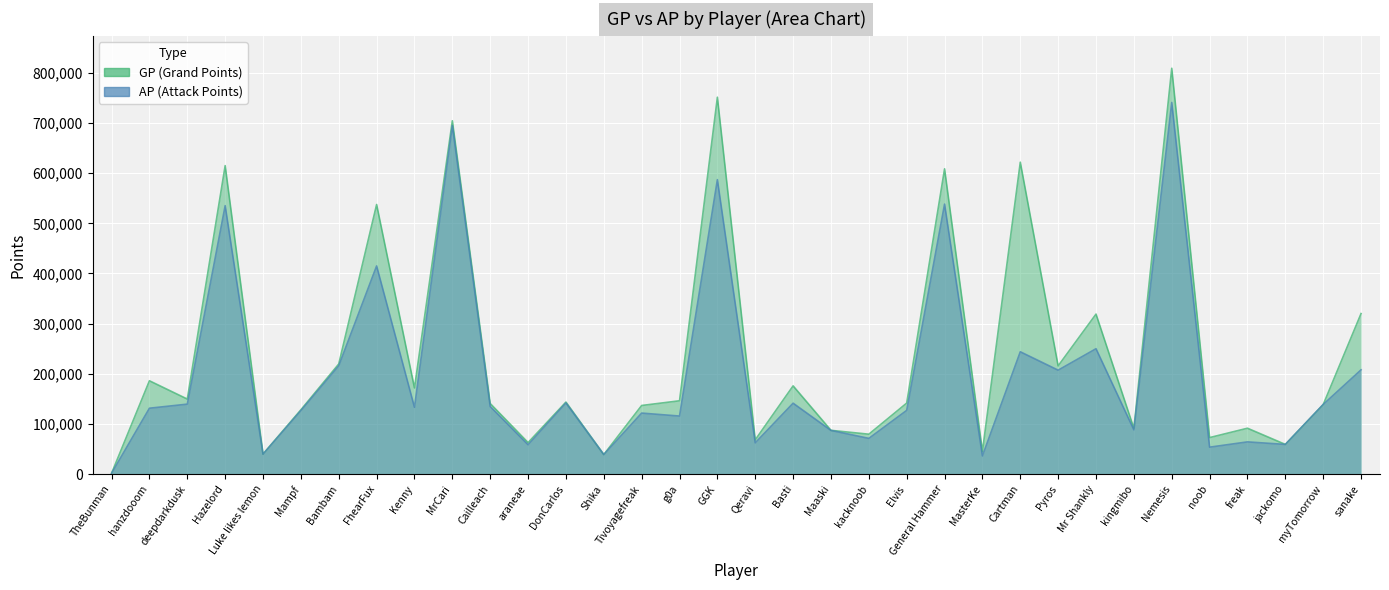

What is the total value across all series at jackomo?

118363